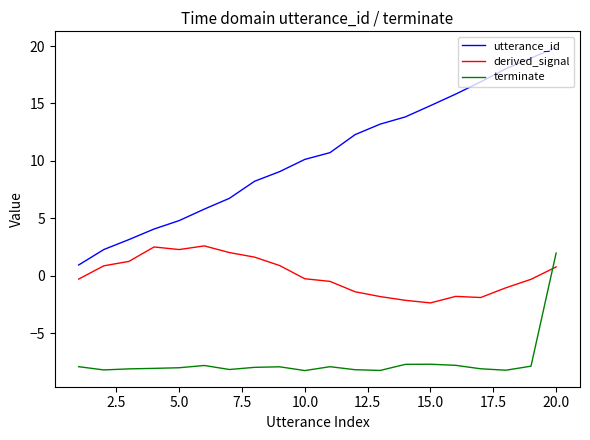

Which series has the widest spread of values?

utterance_id